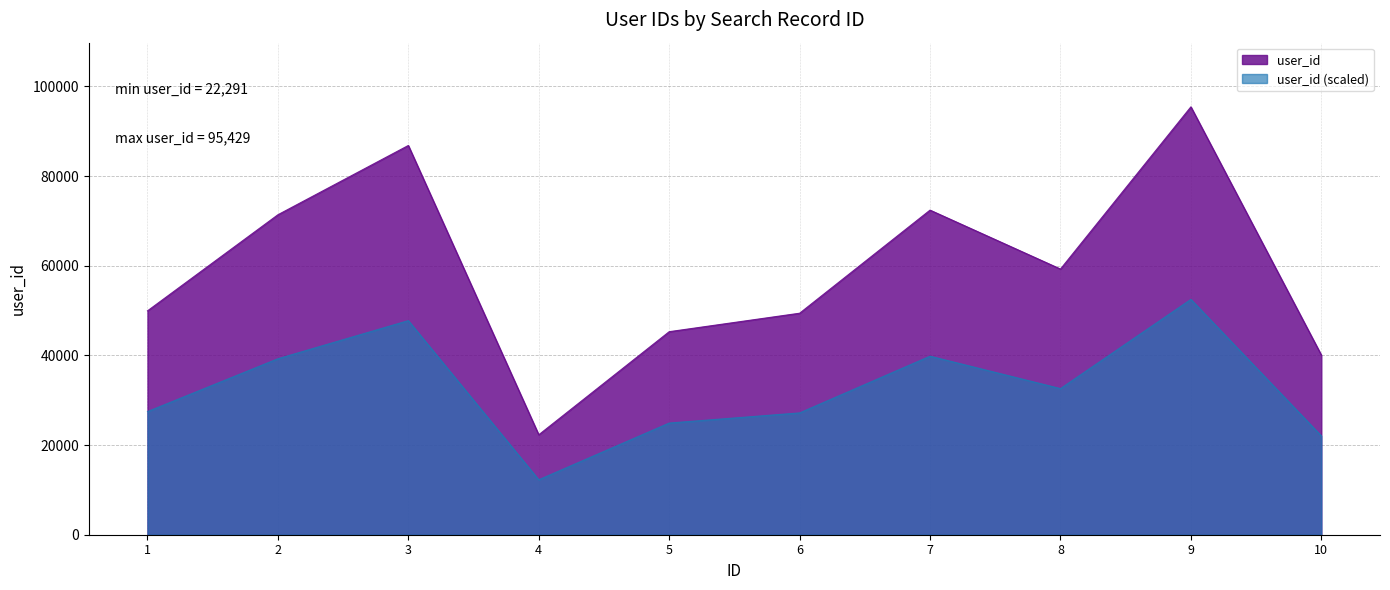

Rank the categories by value from highest to lowest.

9, 3, 7, 2, 8, 1, 6, 5, 10, 4